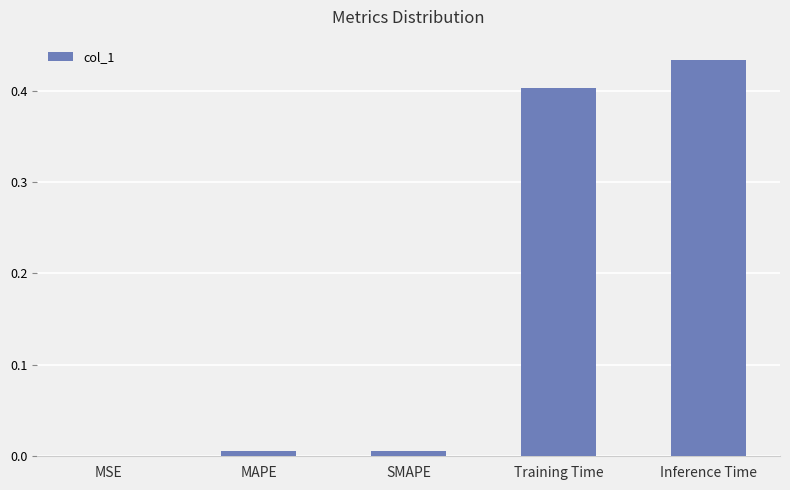

What is the average value?

0.2